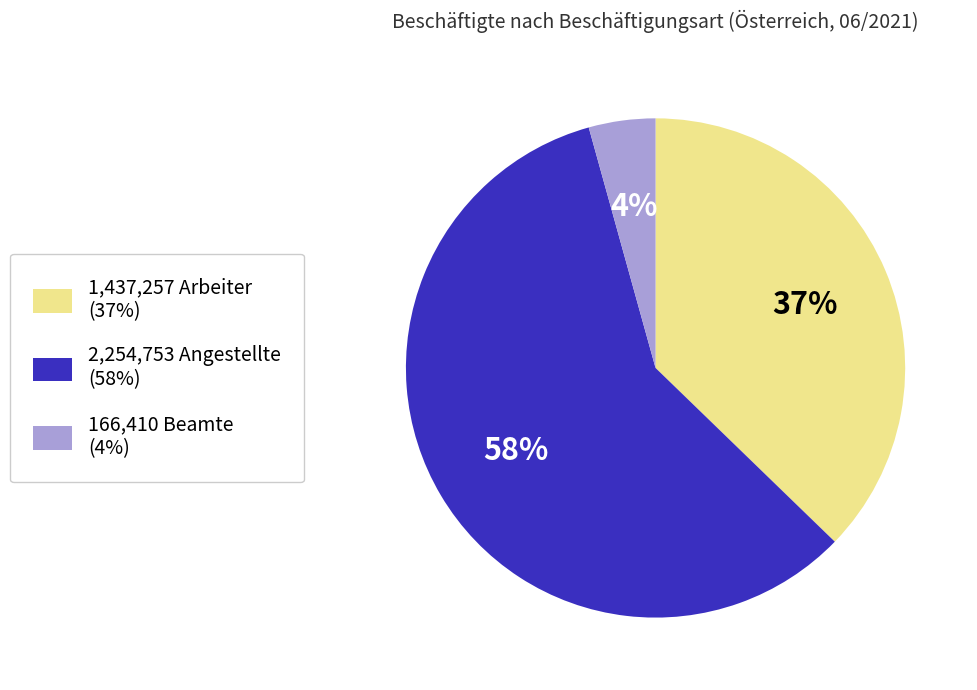

Is there any slice that represents more than half of the pie?

Yes